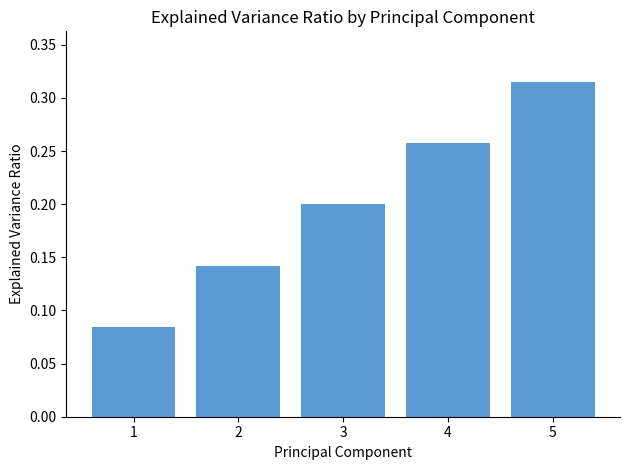

What is the change in value from 2 to 5?

+0.2